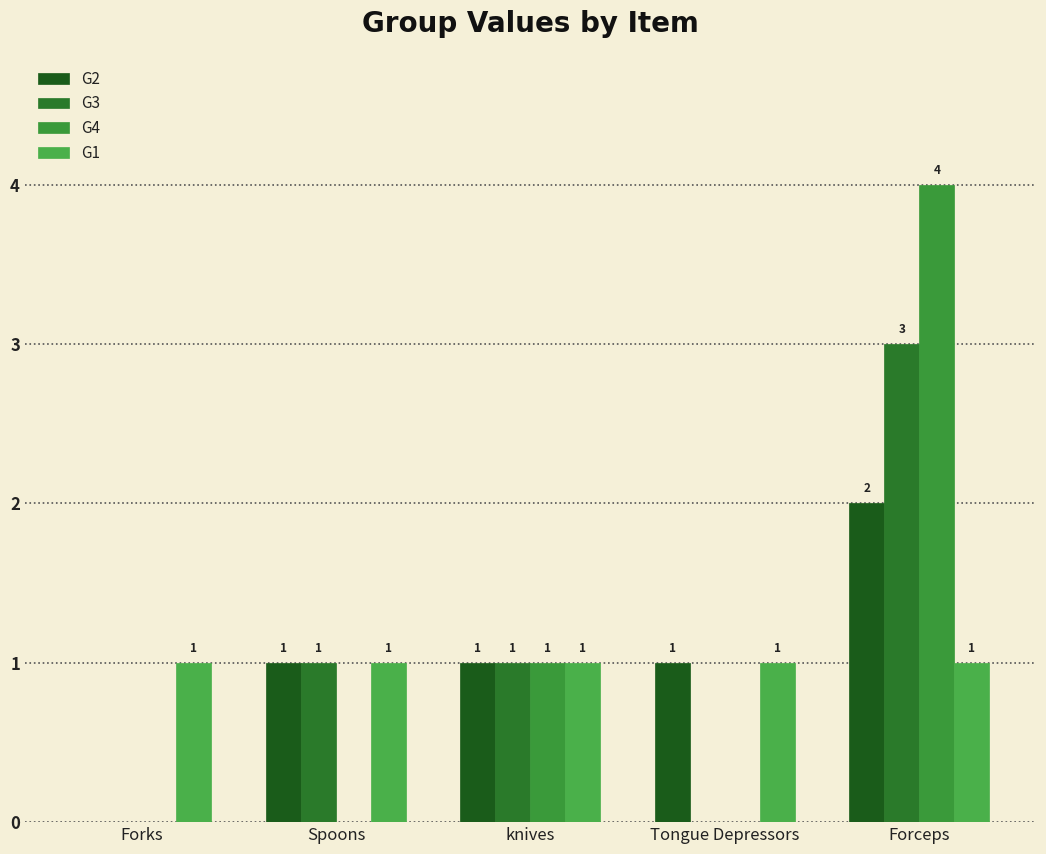

Are the bars grouped side by side (vs. stacked)?

Yes